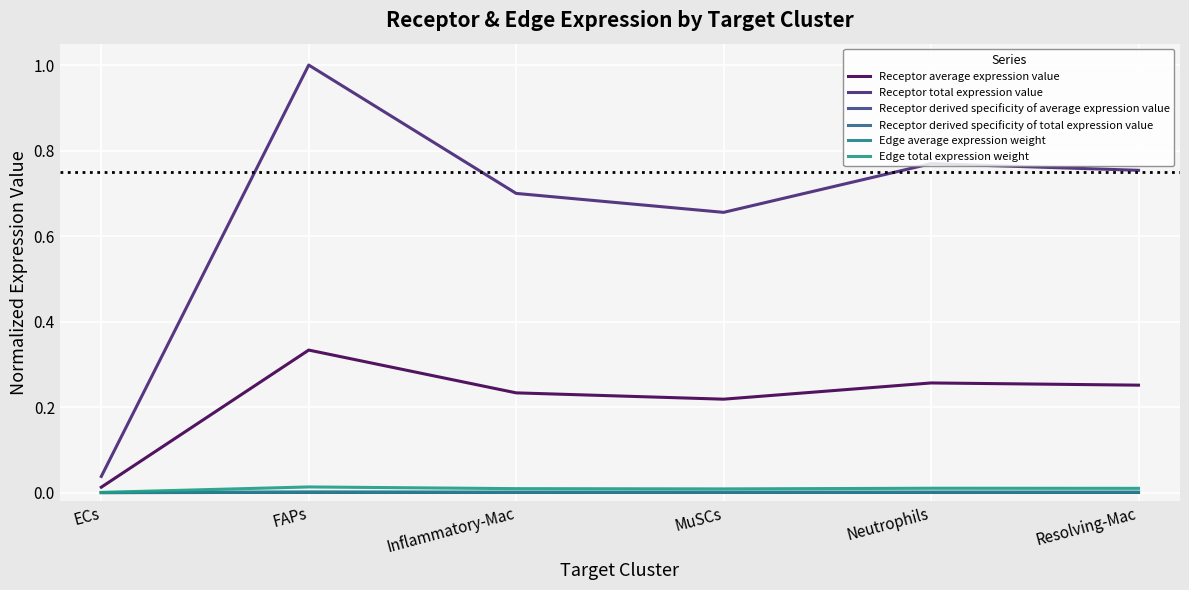

True or false: Edge average expression weight and Receptor derived specificity of total expression value cross at least once.

False